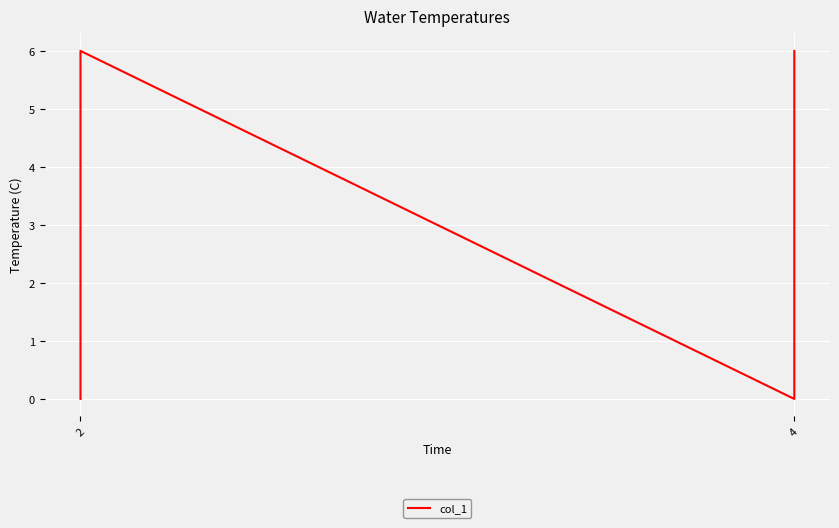

Where is the data nearest to the value 3?

2